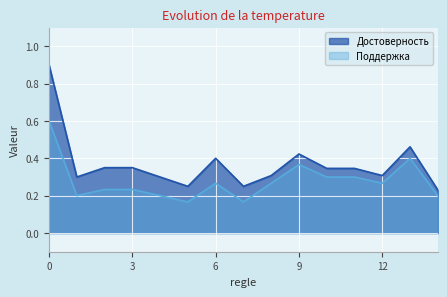

Which series has the widest spread of values?

Достоверность